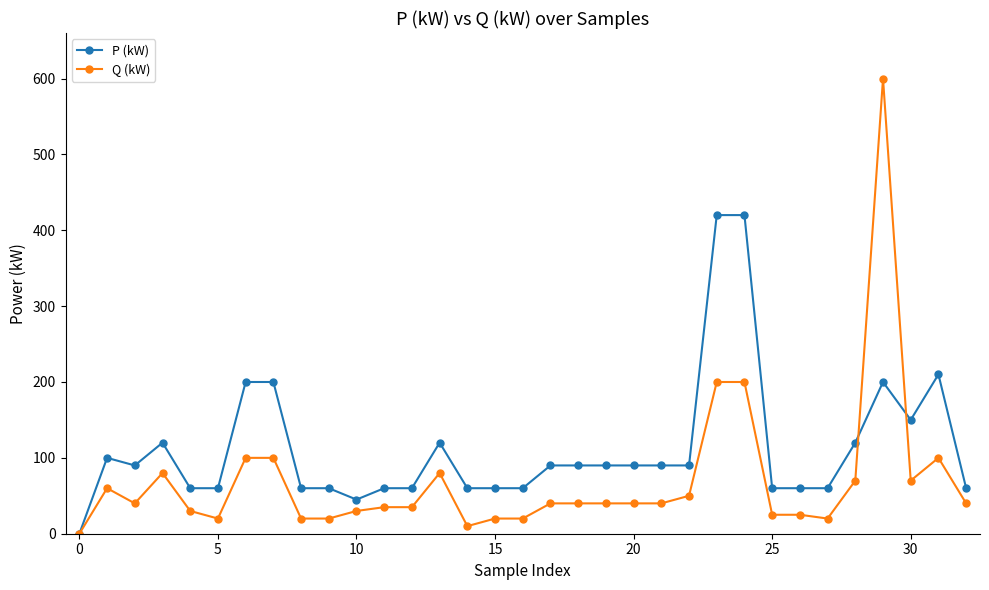

Rank the series by their maximum value, from highest to lowest.

Q (kW), P (kW)